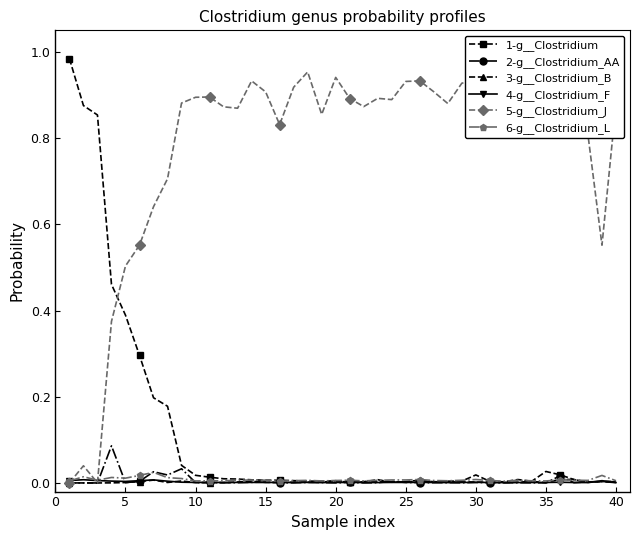

True or false: 3-g__Clostridium_B has more than 1 interior local peaks.

True